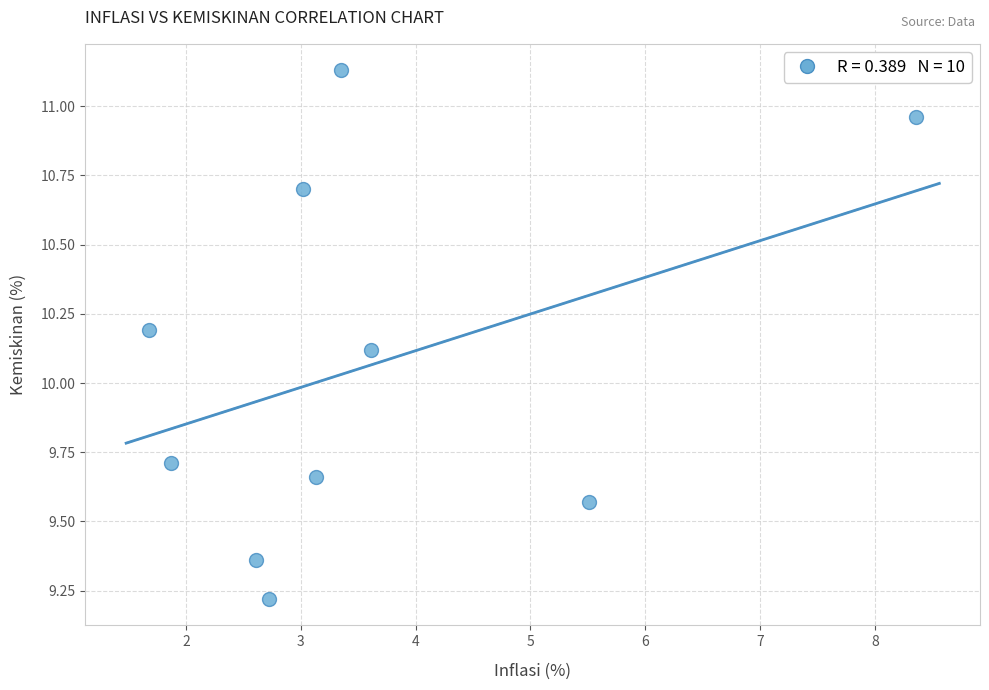

What Y value in the scatter plot is closest to 10?

10.1